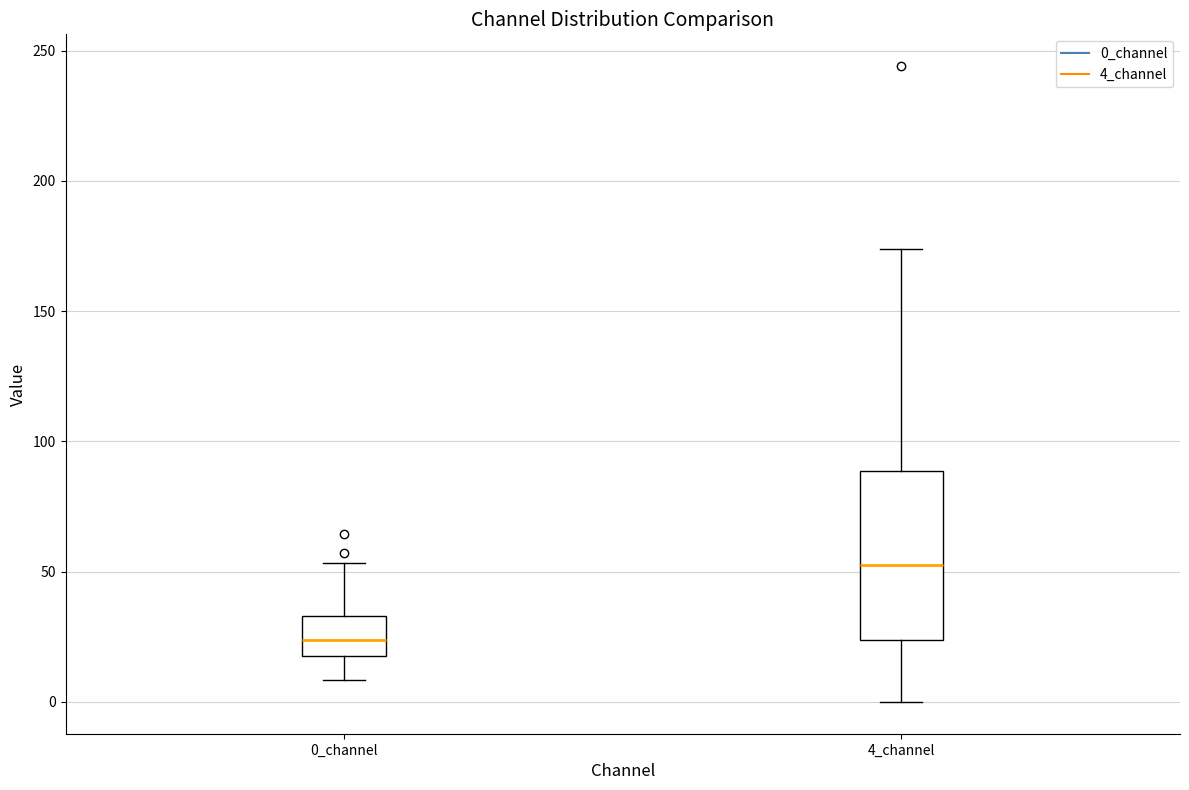

Which box's median line is the highest?

4_channel